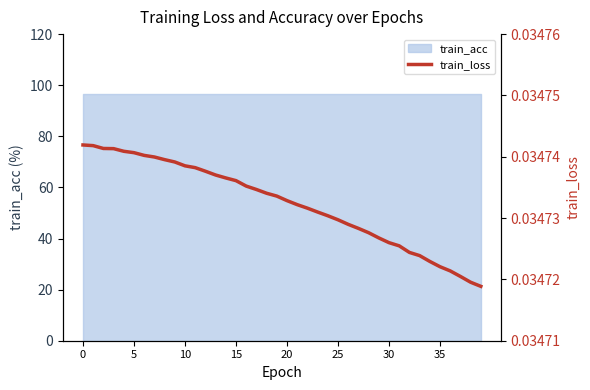

What is the sum of the values at 26 and 32?

0.1